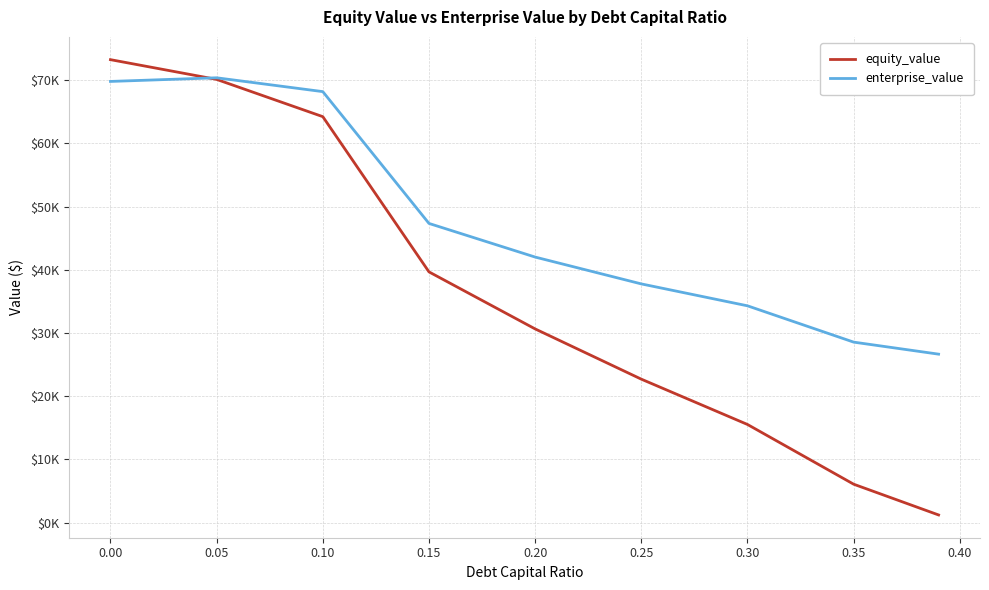

Is this an area chart (filled region under the line)?

No